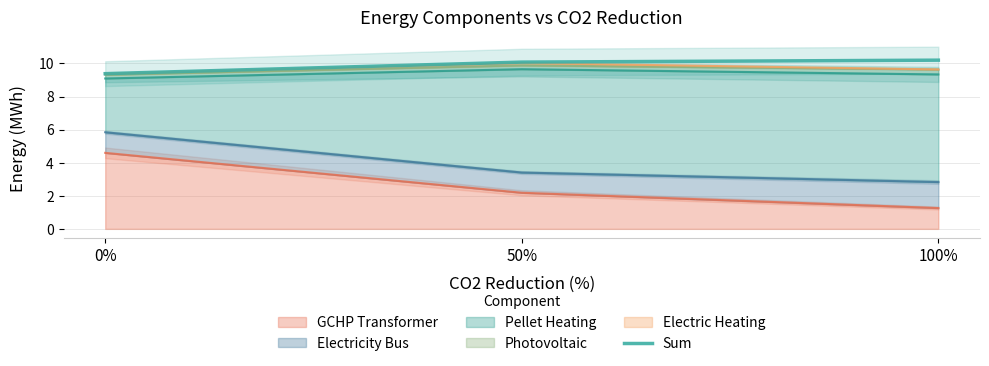

Rank the categories by value from highest to lowest.

100%, 50%, 0%